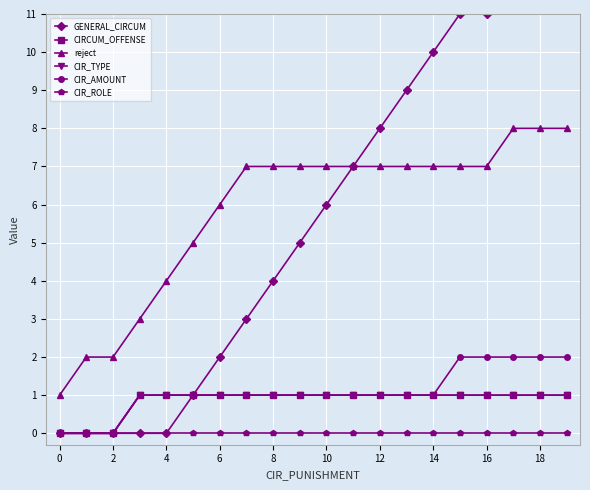

Which series has the widest spread of values?

GENERAL_CIRCUM